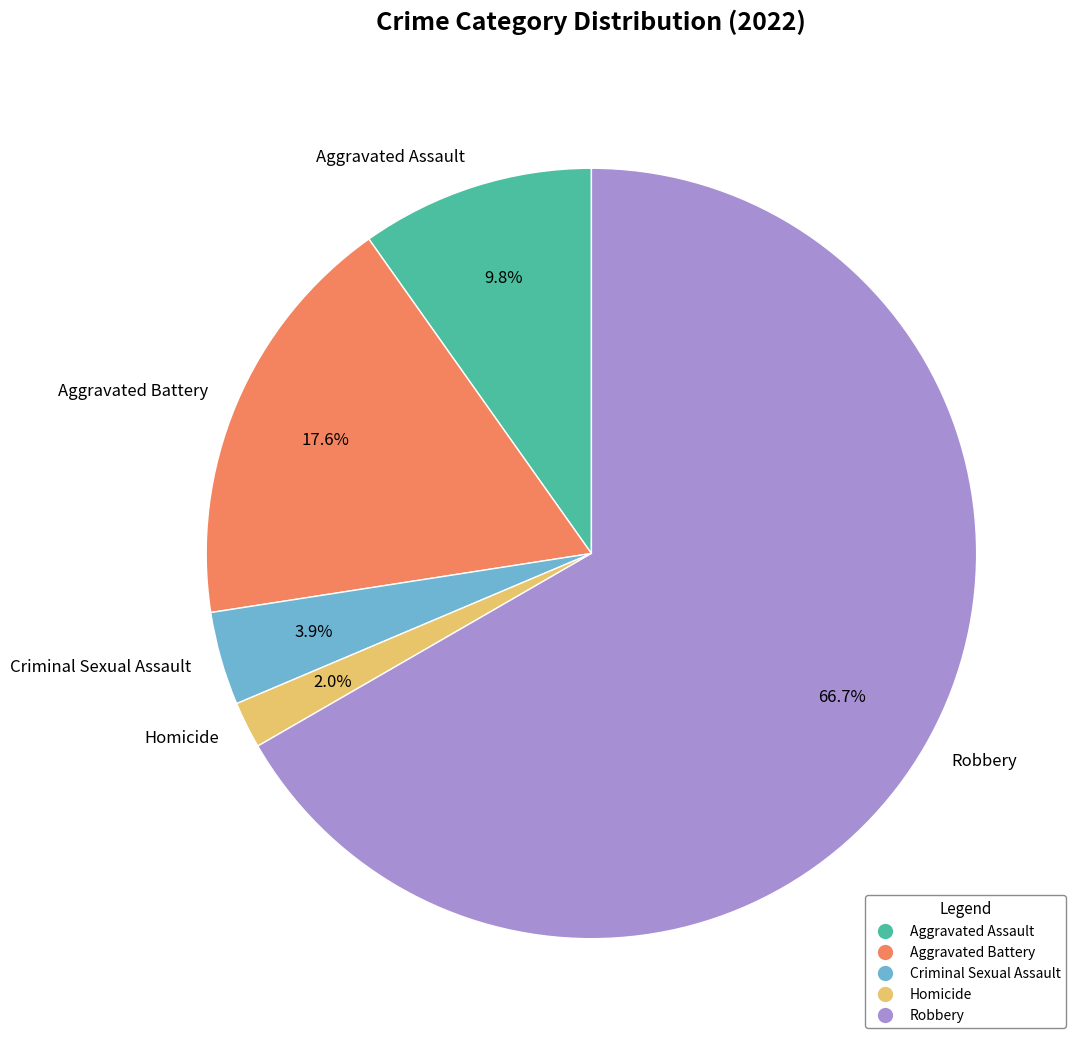

What is the ratio of the value at Aggravated Assault to the value at Robbery?

0.1